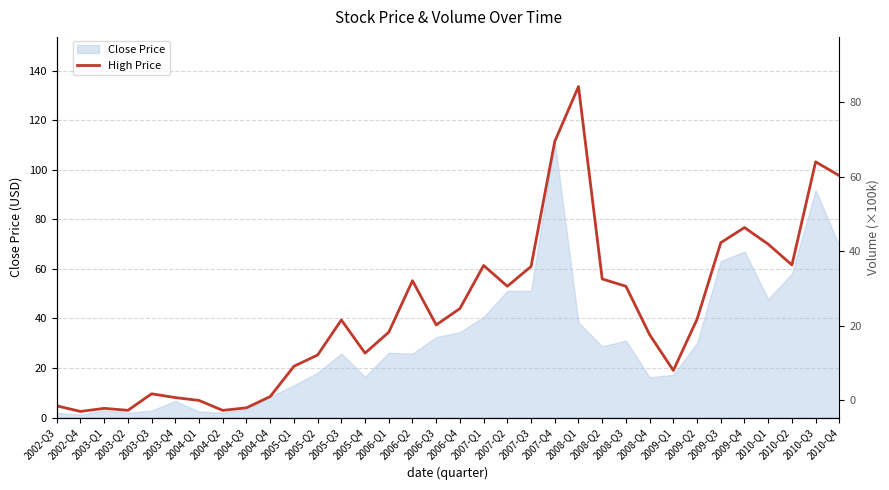

Does the chart have visible grid lines?

Yes